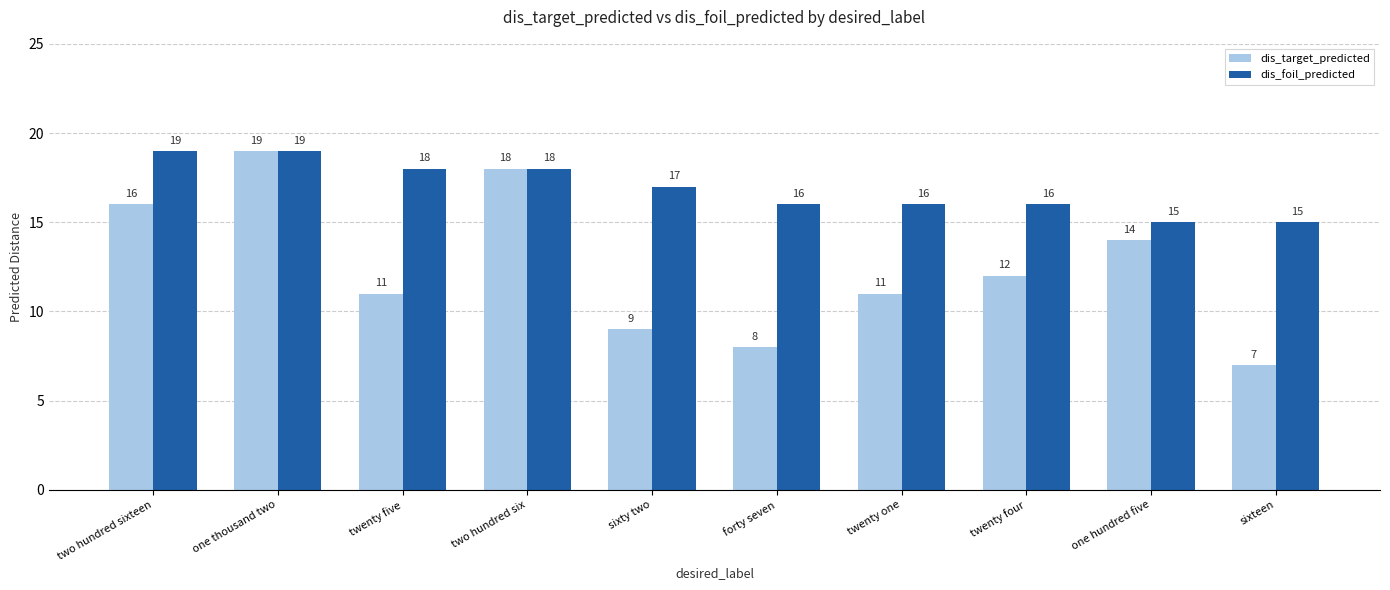

How many bars are there in total?

20